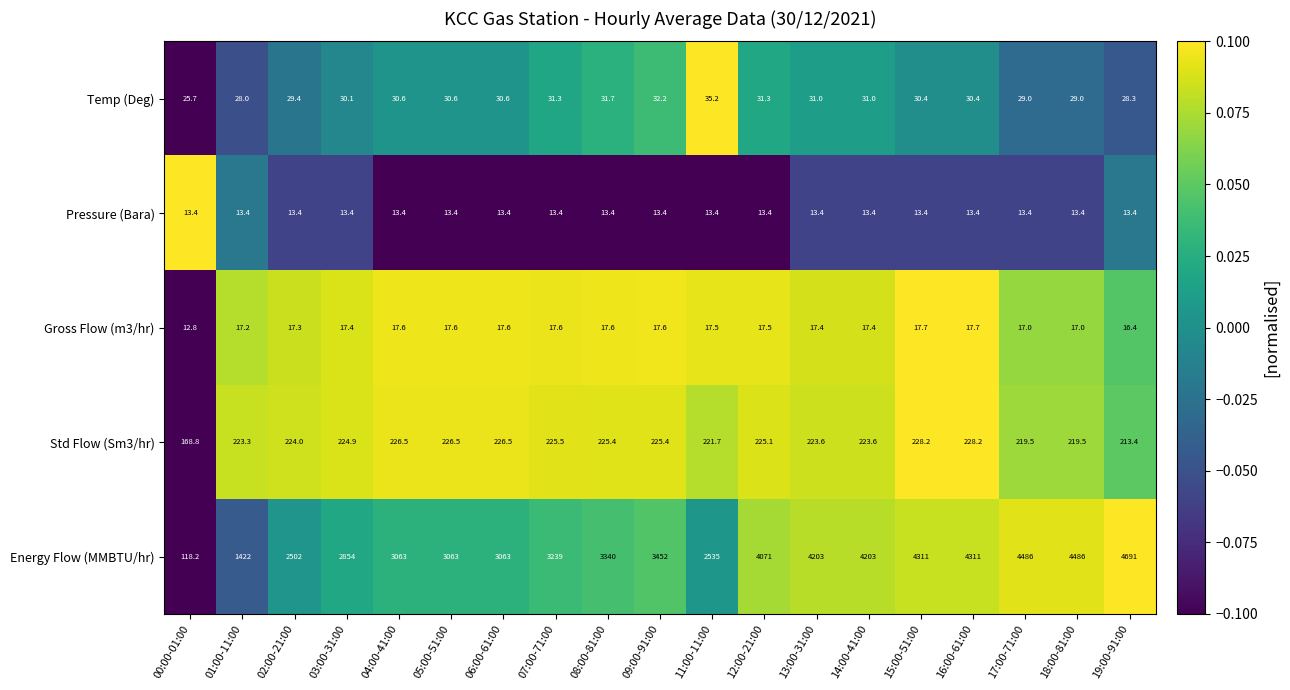

True or false: Std Flow (Sm3/hr) has a value of 351.4 at 06:00-61:00.

False